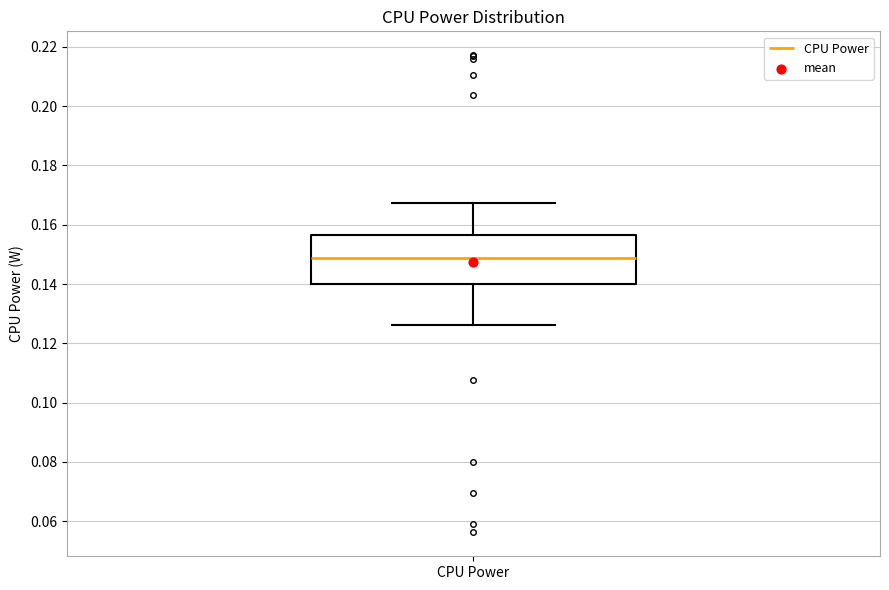

Transcribe this box plot: give where the median line is, the range the box spans, and where the two whiskers end, as read against the y-axis. The values are not printed on the chart, so give them approximately, as read against the axis.

median 0.148, box 0.140 to 0.156, whiskers 0.126 to 0.168